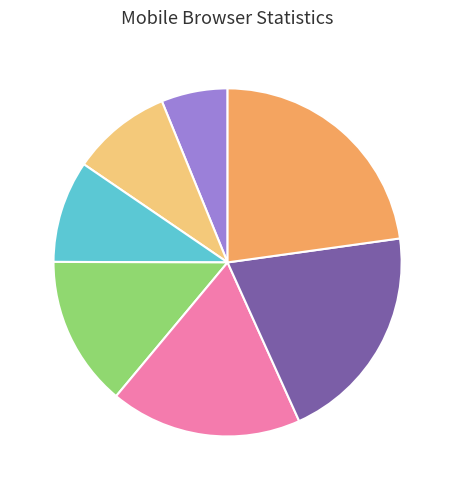

Is there any slice that represents more than half of the pie?

No